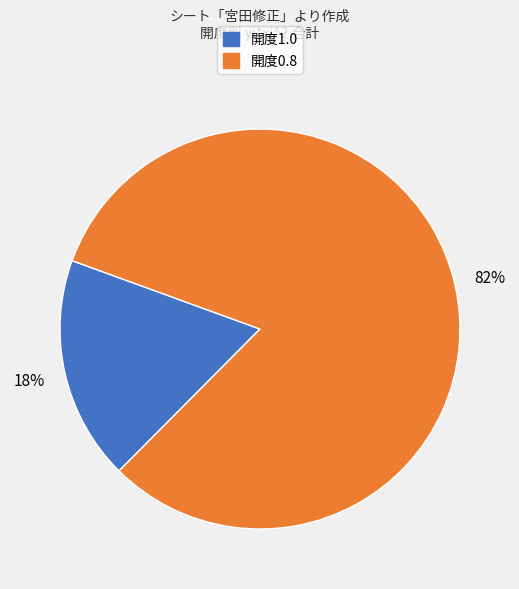

Does any single category account for the majority?

Yes